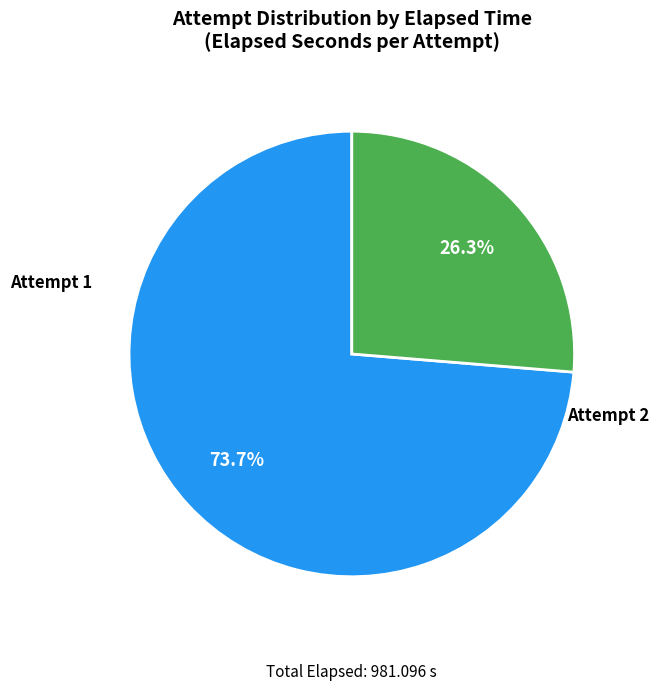

Does any single category account for the majority?

Yes